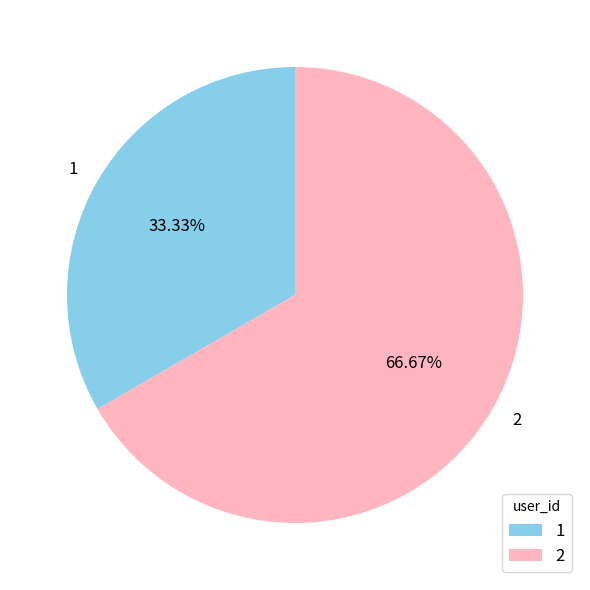

Which slice represents more than half of the pie?

2